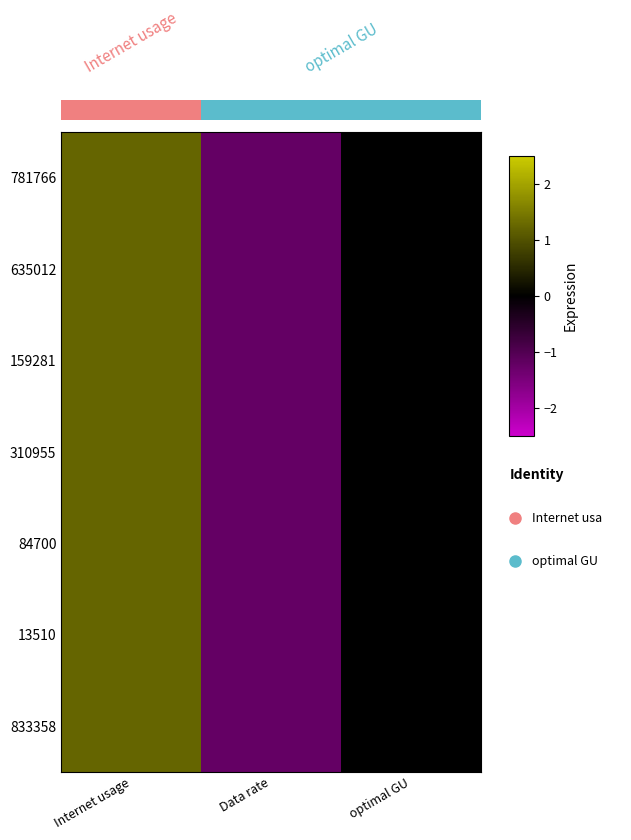

The 84700 series shows -0.6 at Data rate. True or false?

False